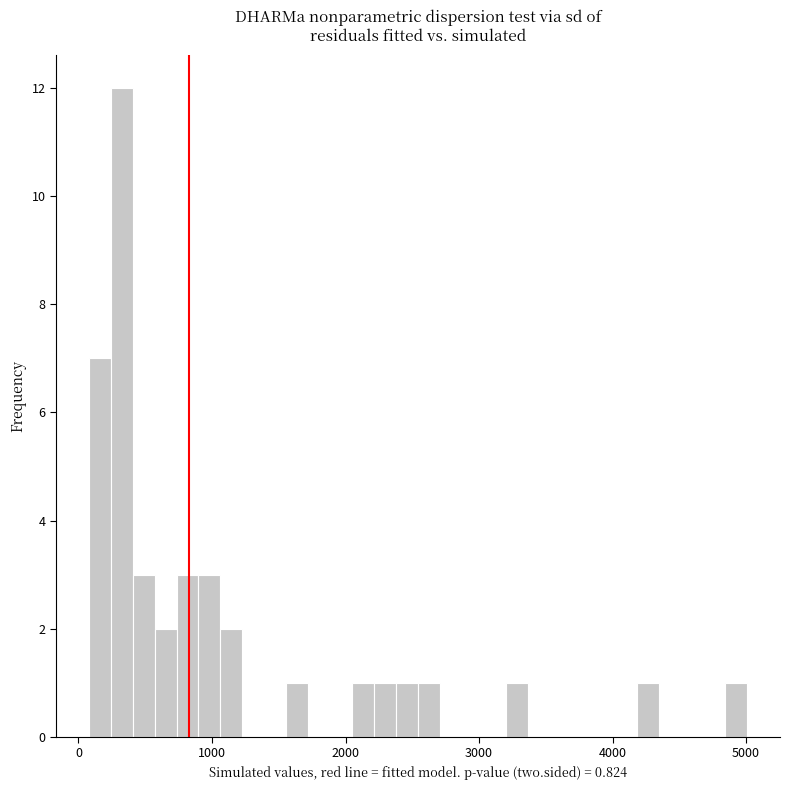

Read against the x-axis, roughly where is the centre of the tallest bar?

300